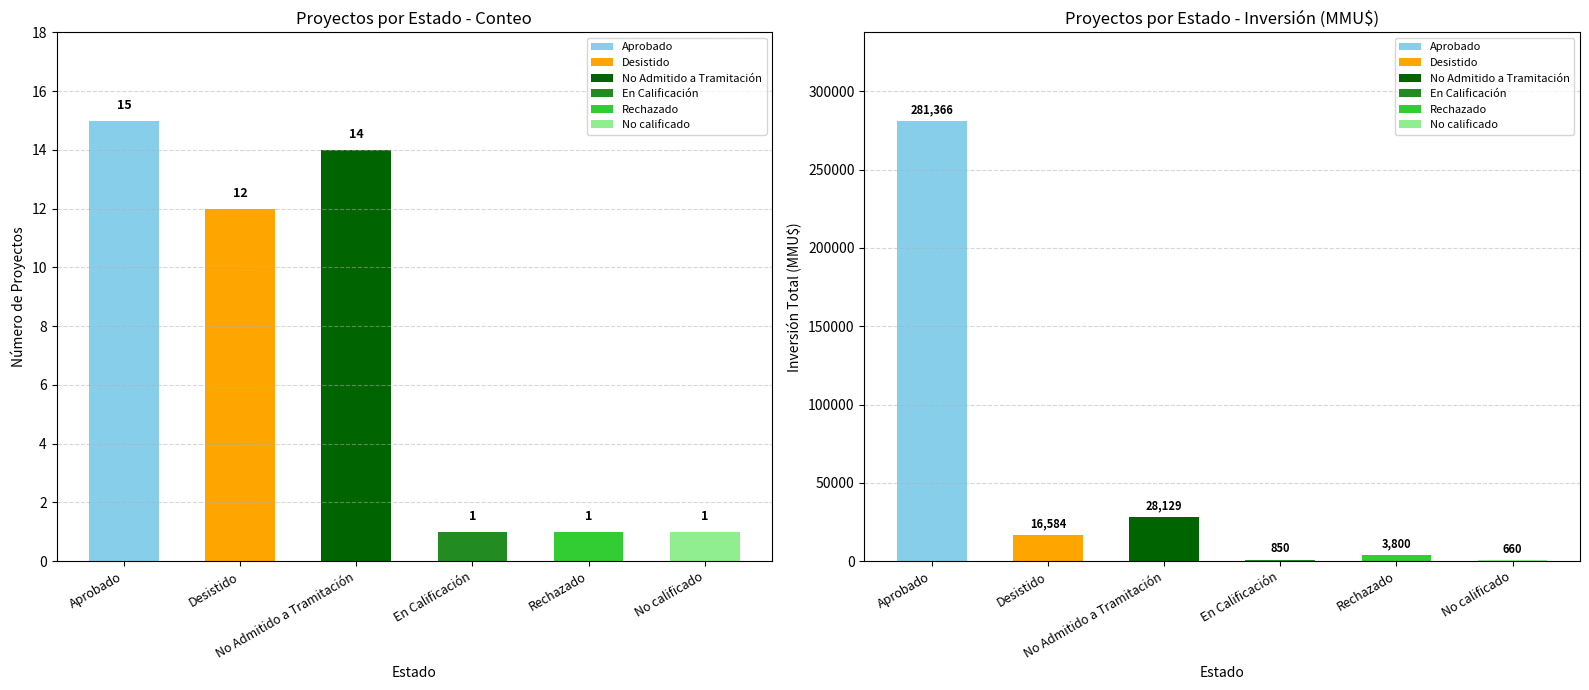

At how many categories does at least one series exceed 157868?

1